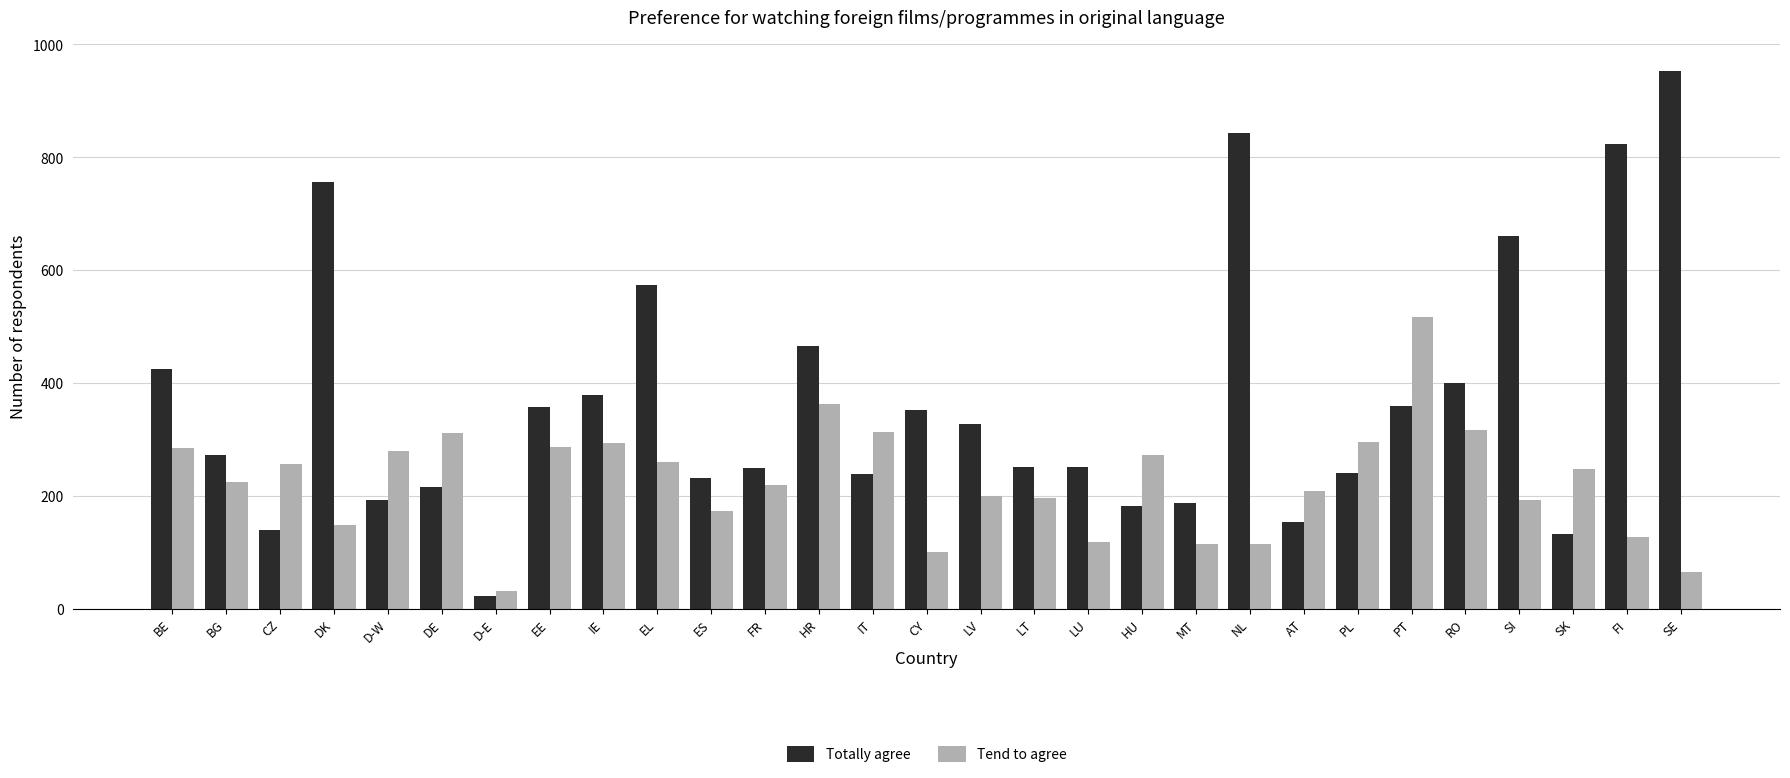

Which series has the largest total across all categories?

Totally agree